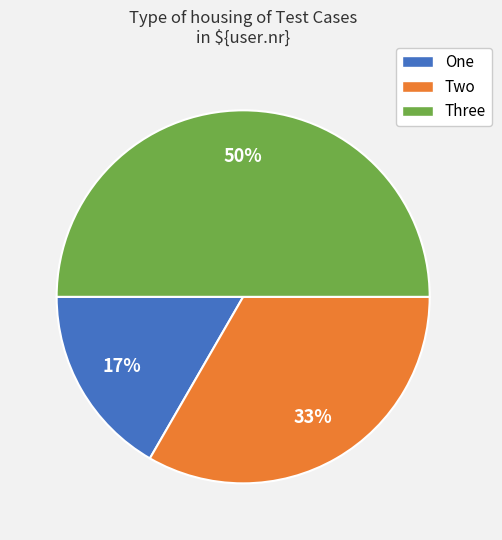

Is Two the majority of the pie?

No